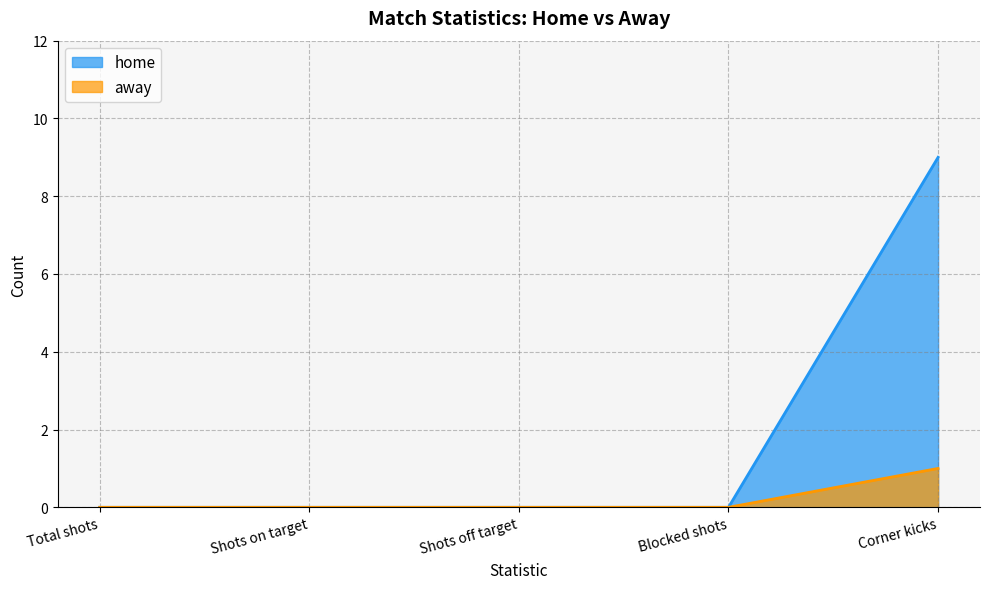

Rank the series by their maximum value, from highest to lowest.

home, away